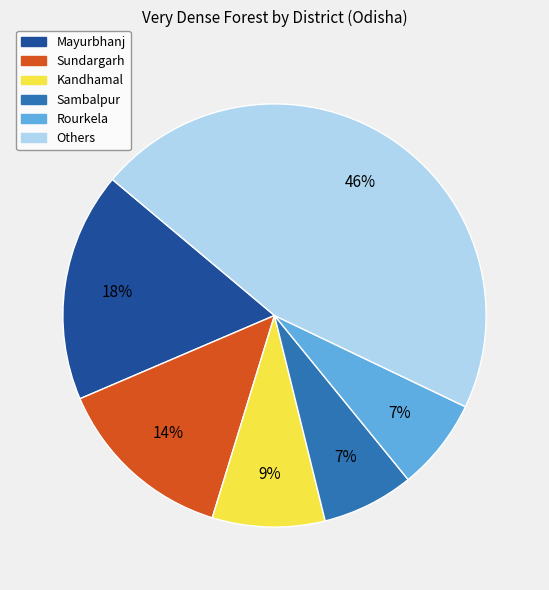

To the nearest percent, what percentage of the pie is Sundargarh?

14%